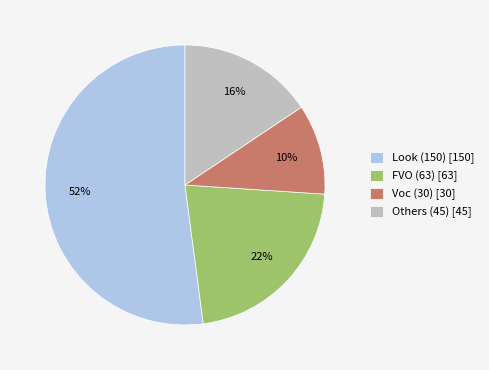

Rank the categories by value from lowest to highest.

Voc (30) [30], Others (45) [45], FVO (63) [63], Look (150) [150]